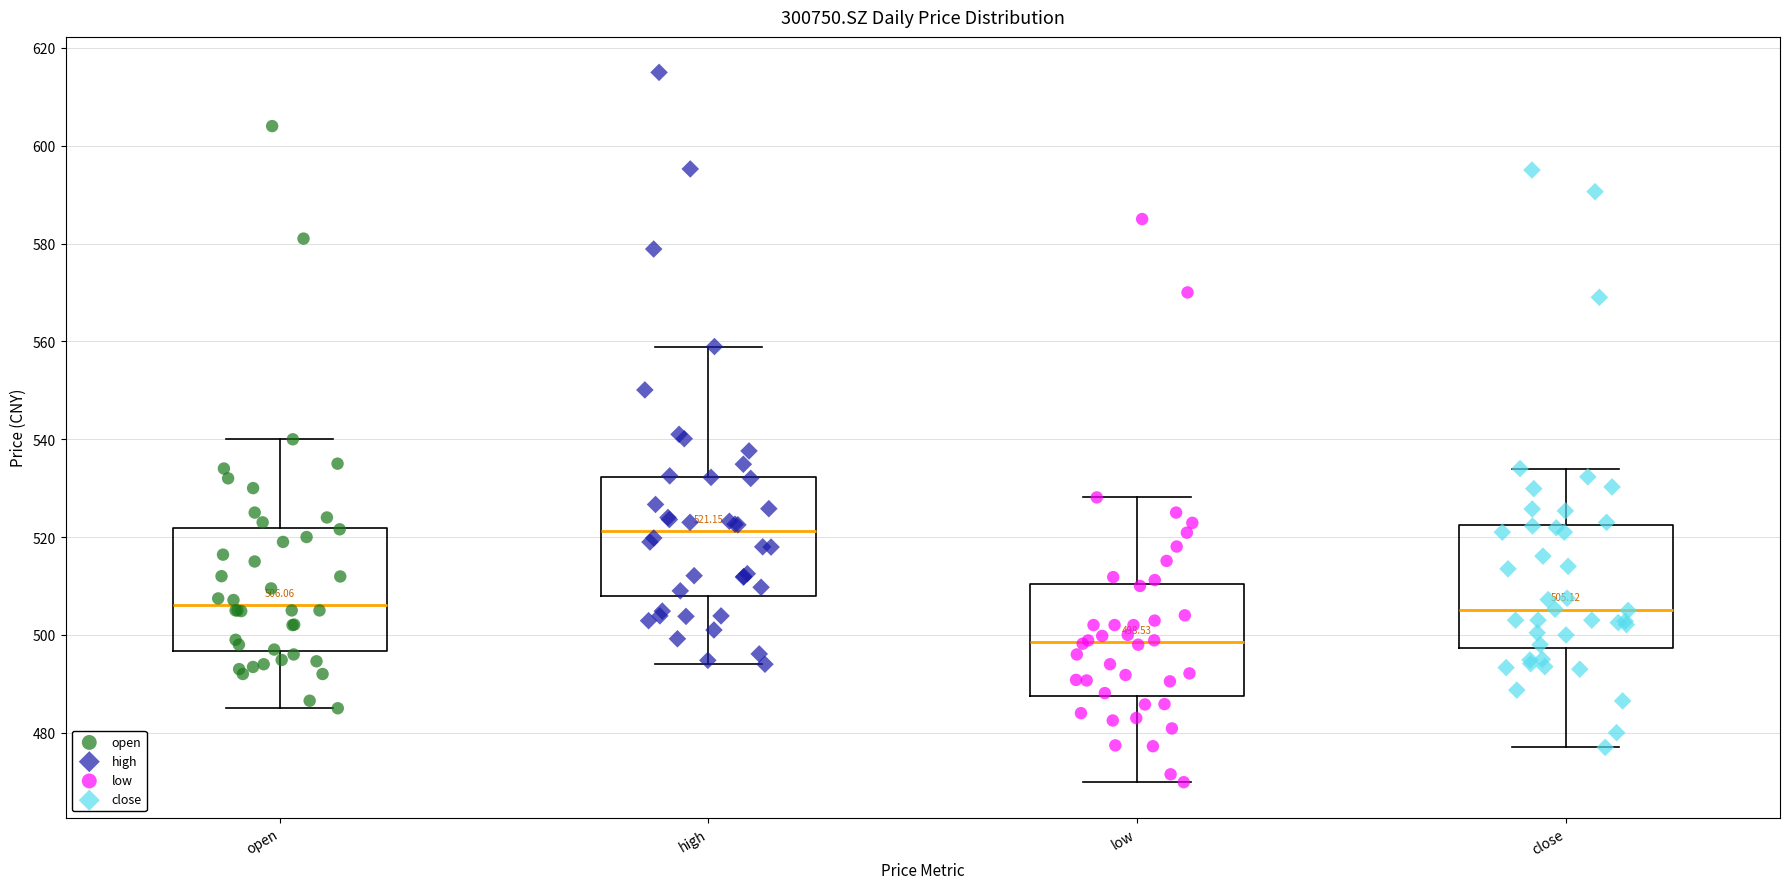

Which box's median line is the lowest?

low